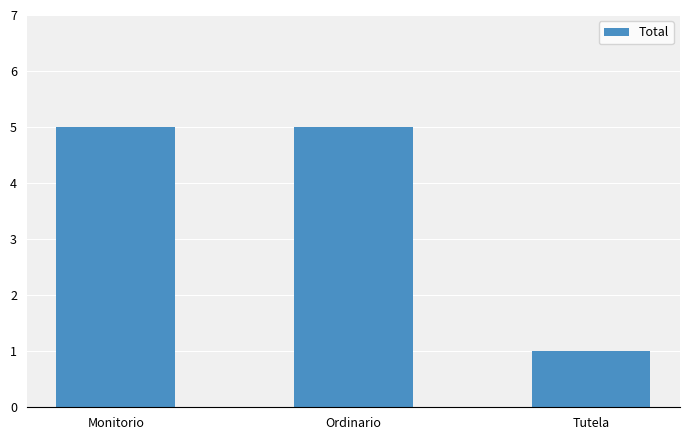

How many values are below 5?

1